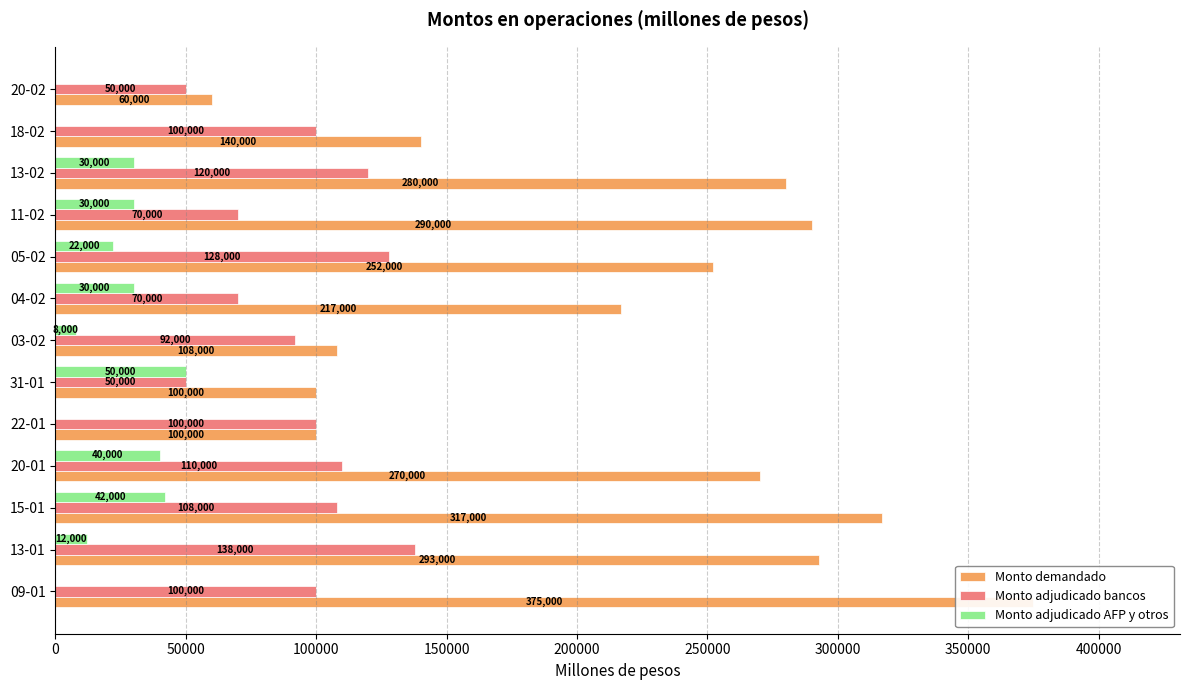

What is the average value of the Monto demandado series?

215538